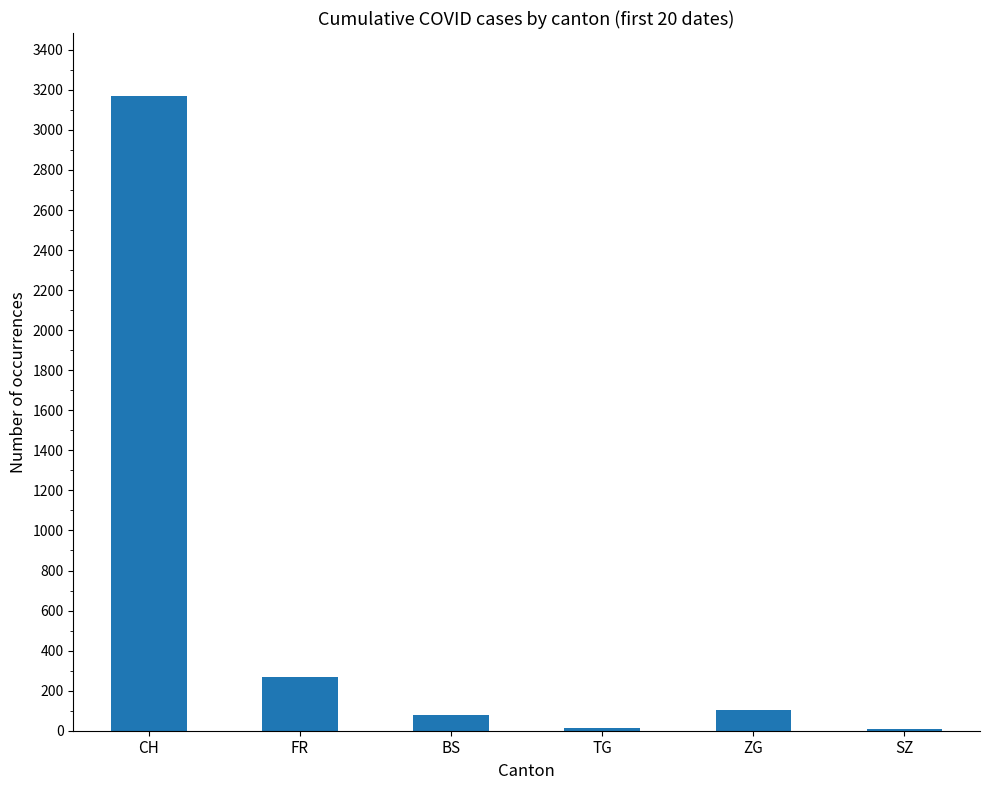

What is the sum of the values at ZG and CH?

3270